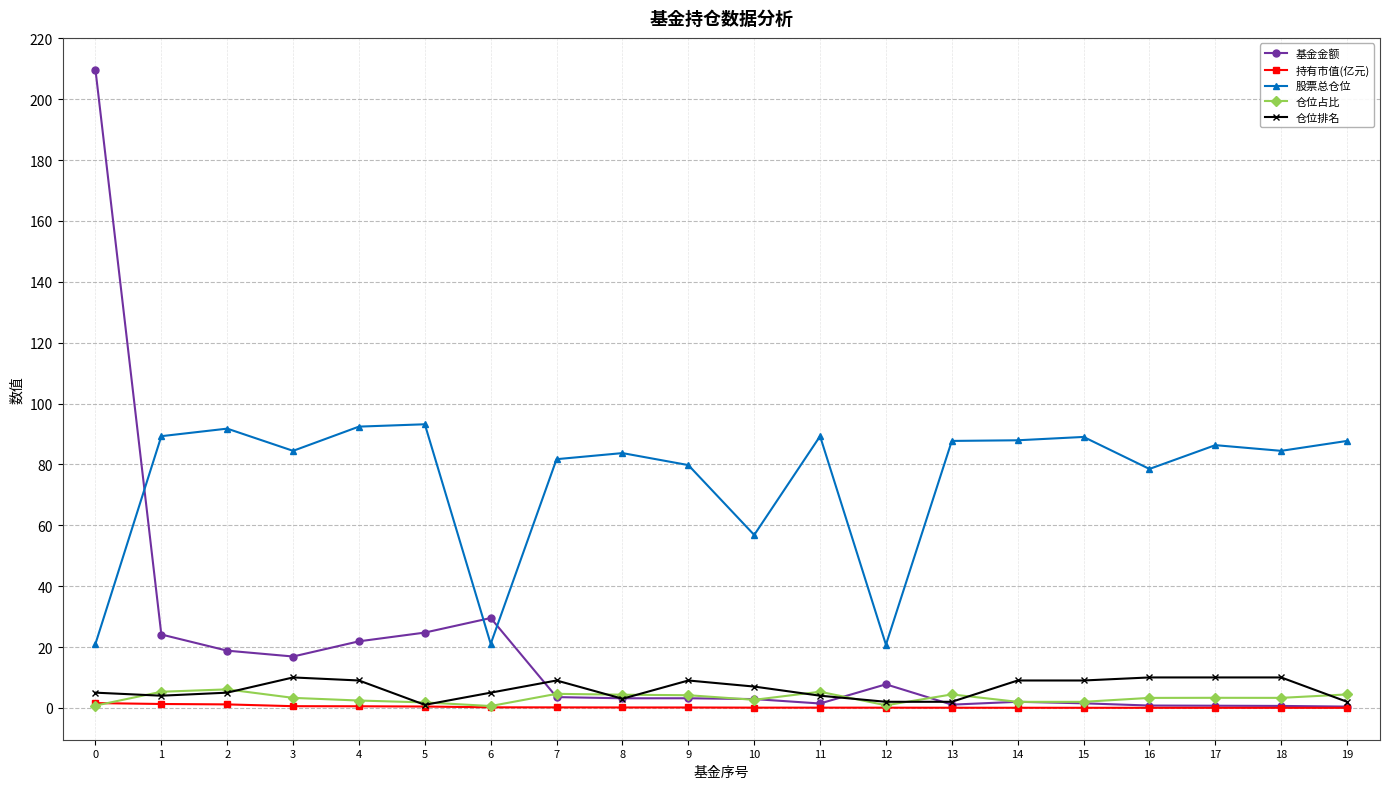

What is the sum of all 仓位占比 values?

64.8